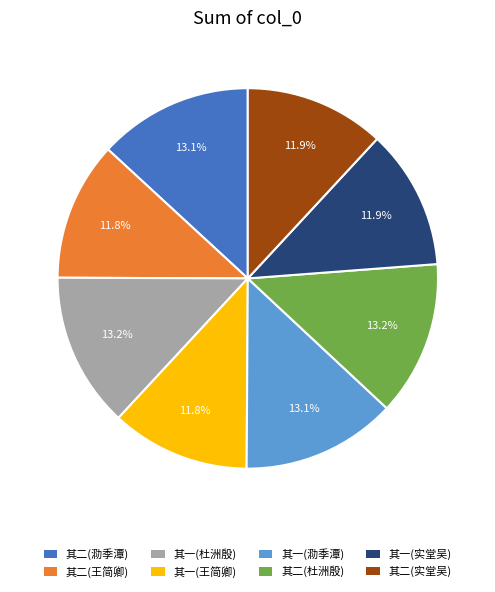

Combined, do 其二(杜洲殷) and 其一(实堂吴) account for over 50%?

No